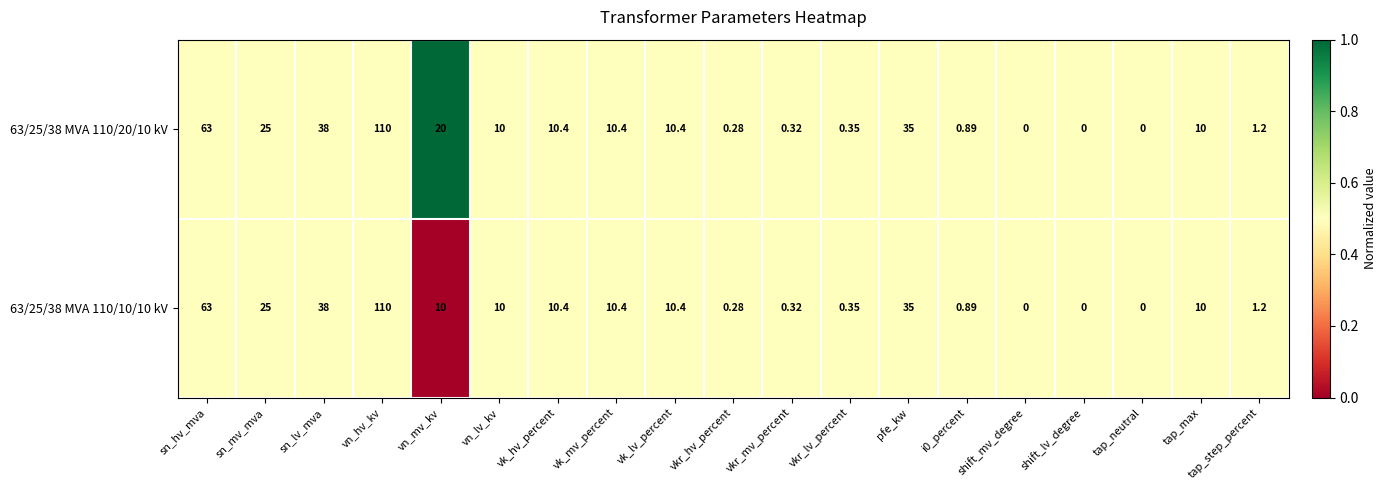

Is the value of 63/25/38 MVA 110/10/10 kV at sn_lv_mva greater than the value of 63/25/38 MVA 110/20/10 kV at vkr_hv_percent?

Yes